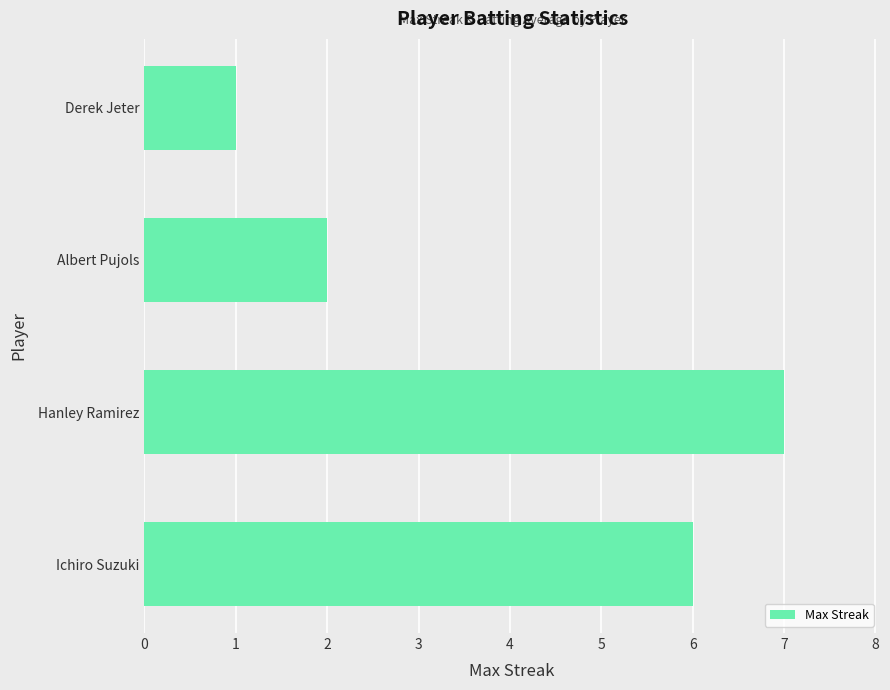

Are the bars horizontal?

Yes